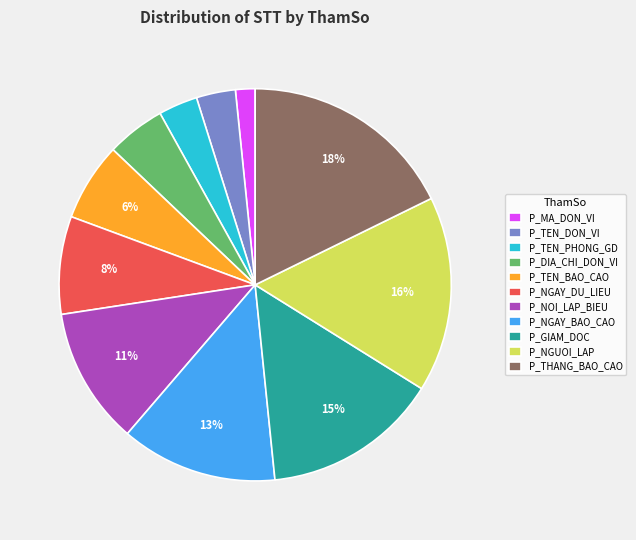

Between P_MA_DON_VI and P_TEN_BAO_CAO, which is larger?

P_TEN_BAO_CAO